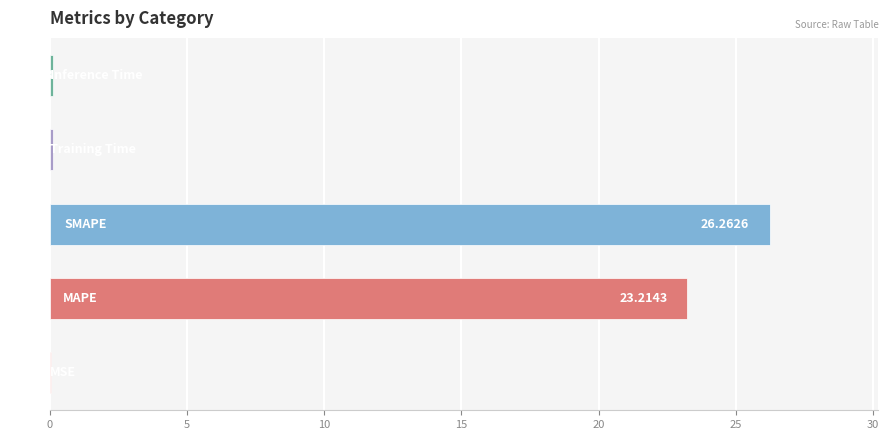

What is the sum of all values?

49.7